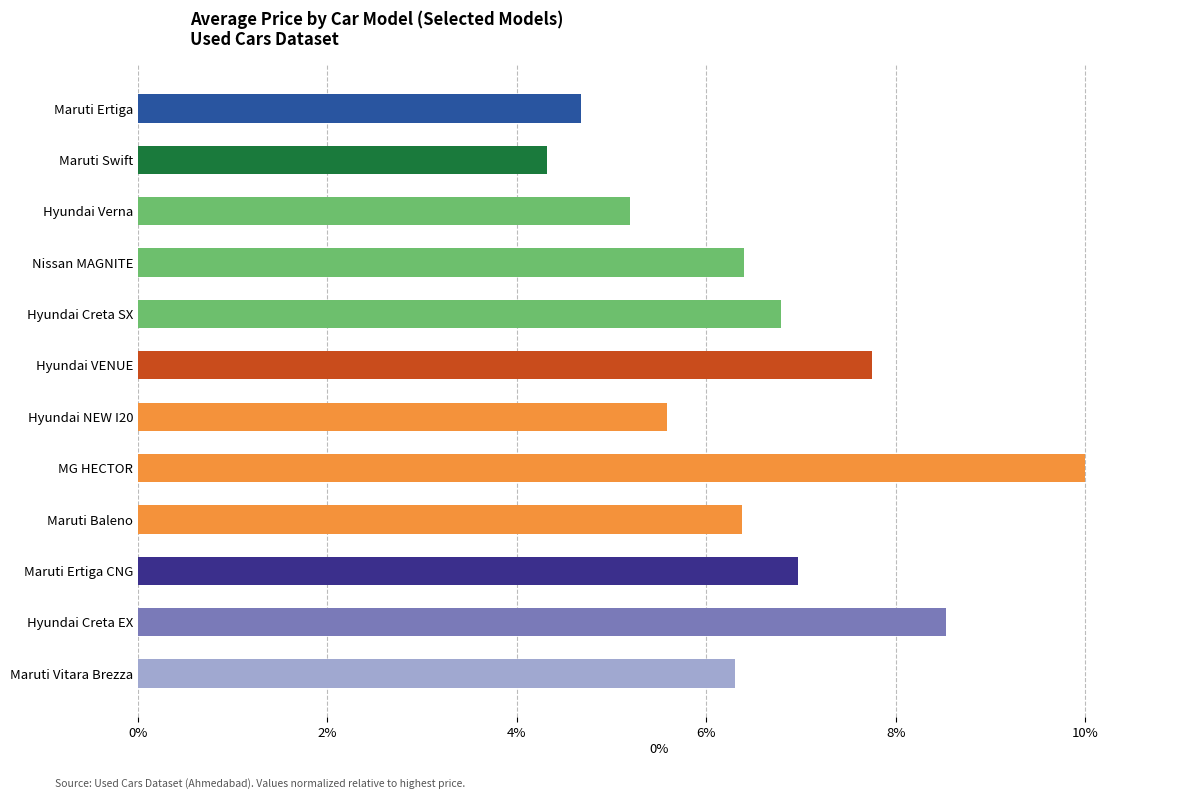

At which category does the chart reach its peak across all series?

MG HECTOR